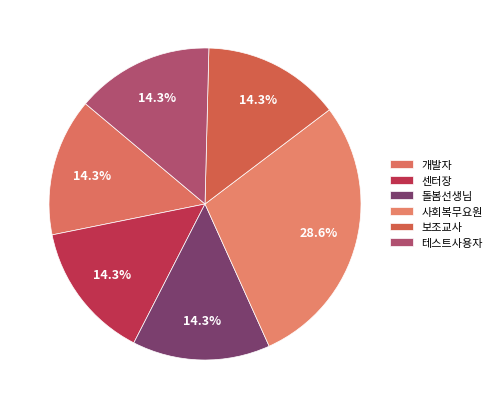

Does 사회복무요원 represent more than half of the total?

No